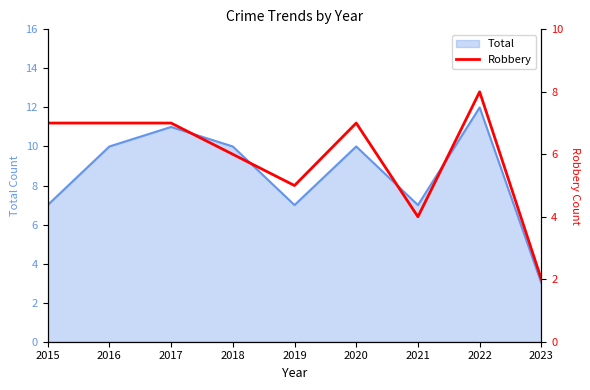

Where does the data first go above 7?

2022